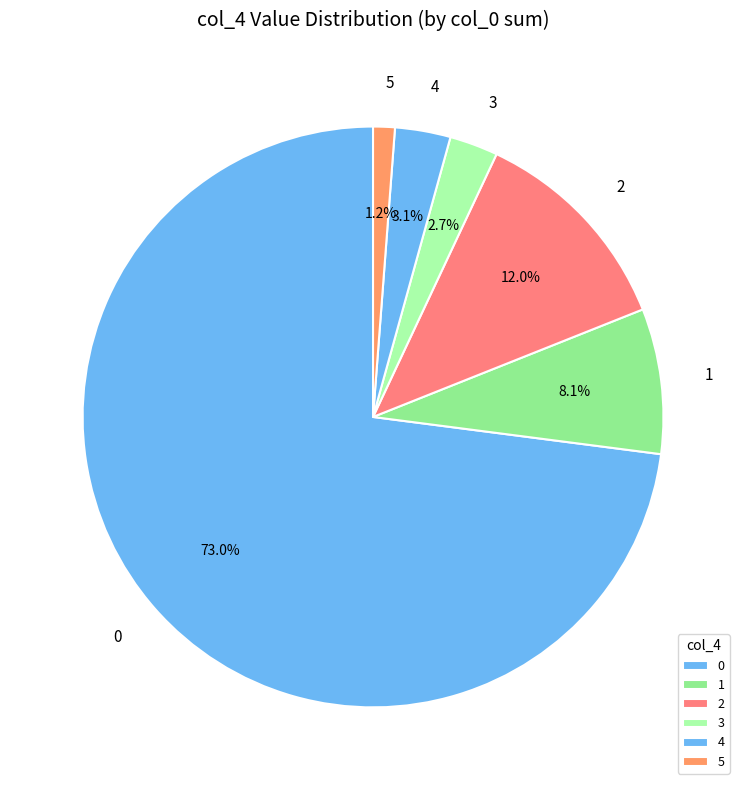

To the nearest percent, what percentage of the pie is 5?

1%